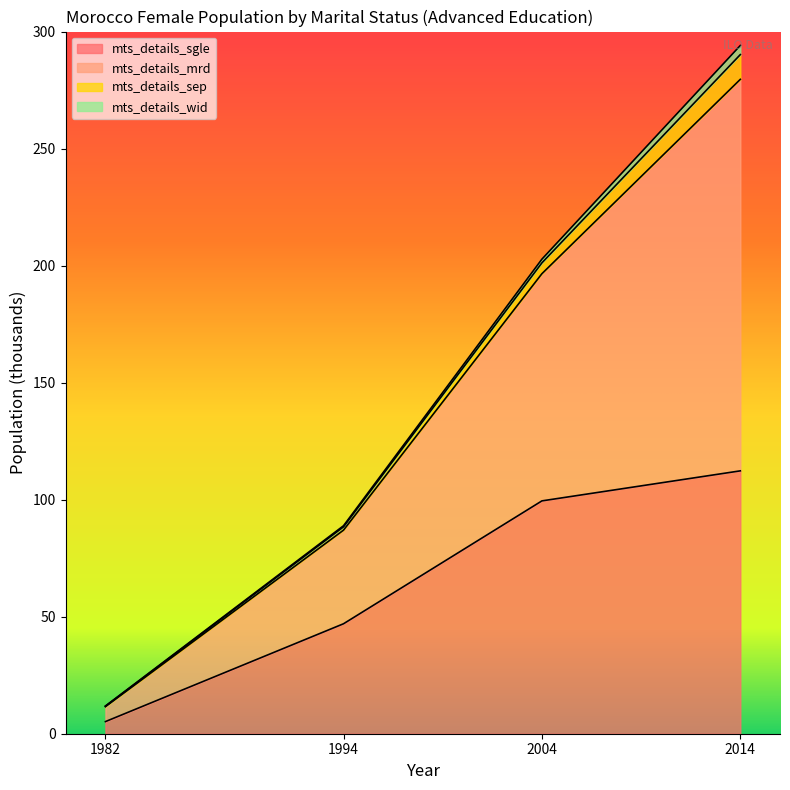

At how many categories does at least one series exceed 157?

2